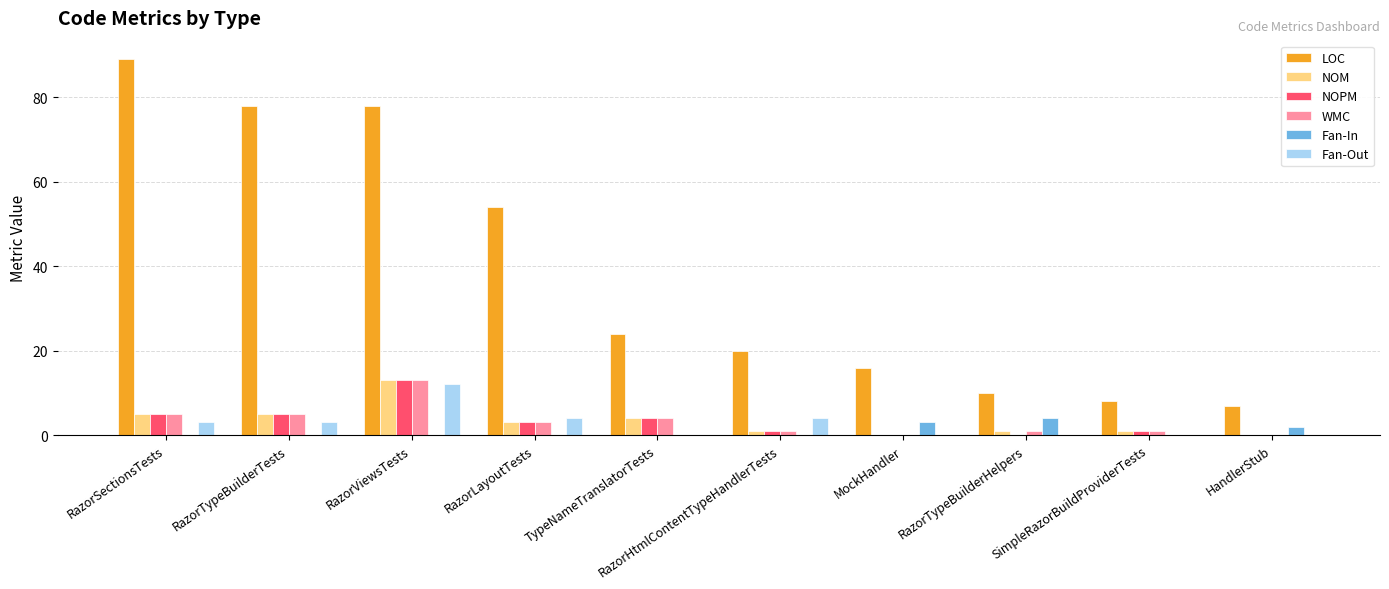

The NOPM series shows 4 at TypeNameTranslatorTests. True or false?

True